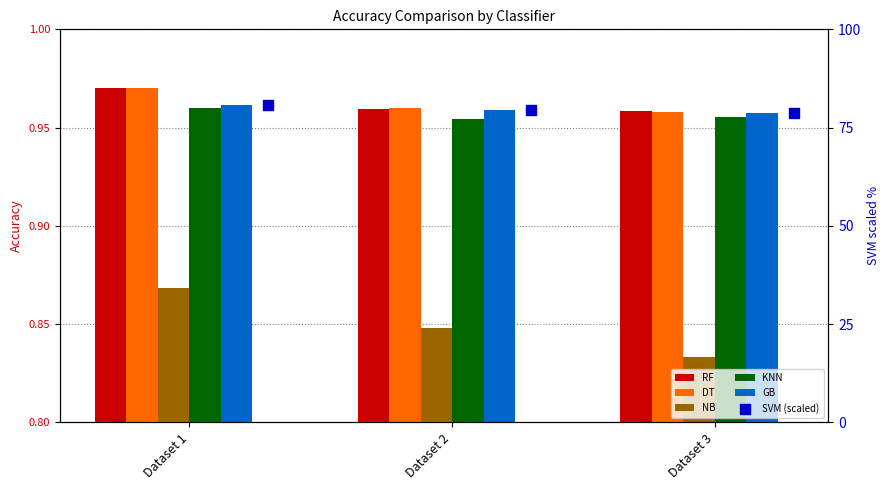

Which series has the widest spread of Y values?

SVM (scaled)